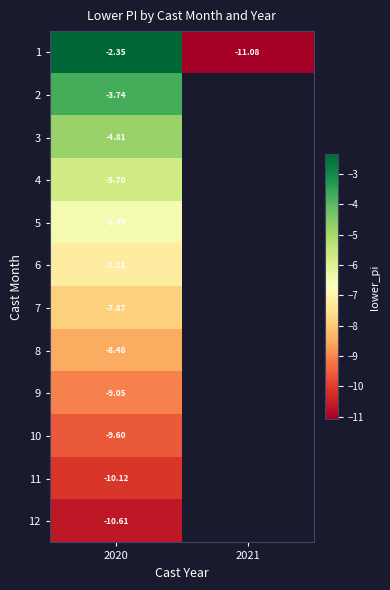

Is it true that 6 equals -9.4 at 2020?

False